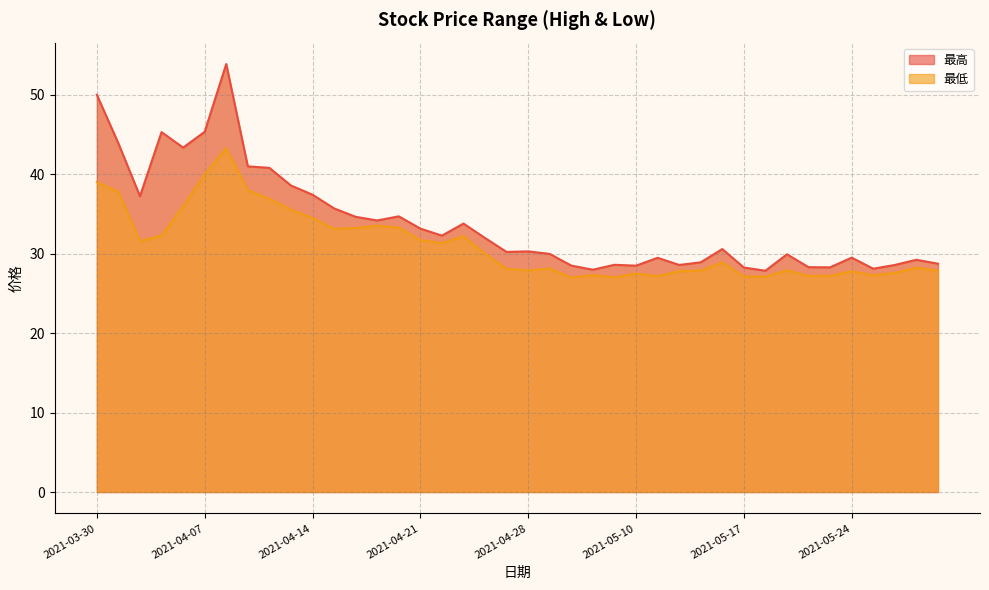

Which series has the largest total across all categories?

最高